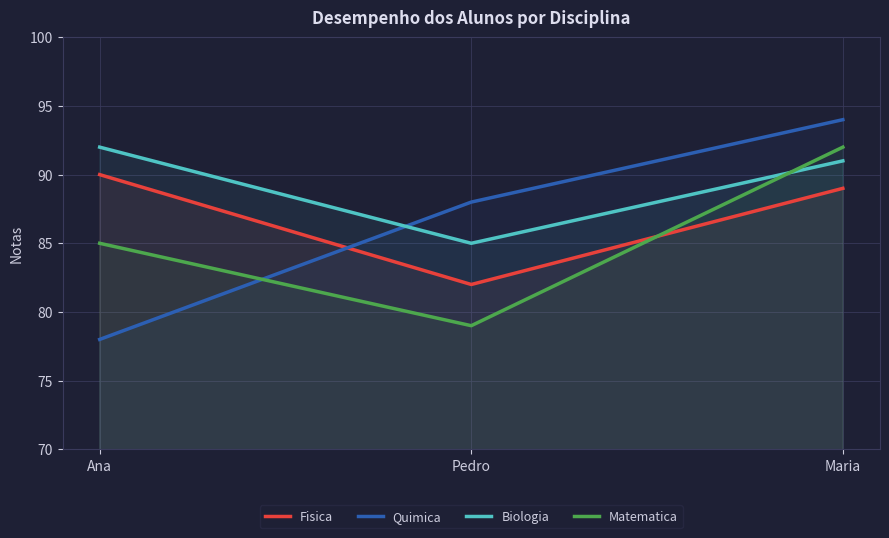

What is the lowest value of the Fisica series?

82